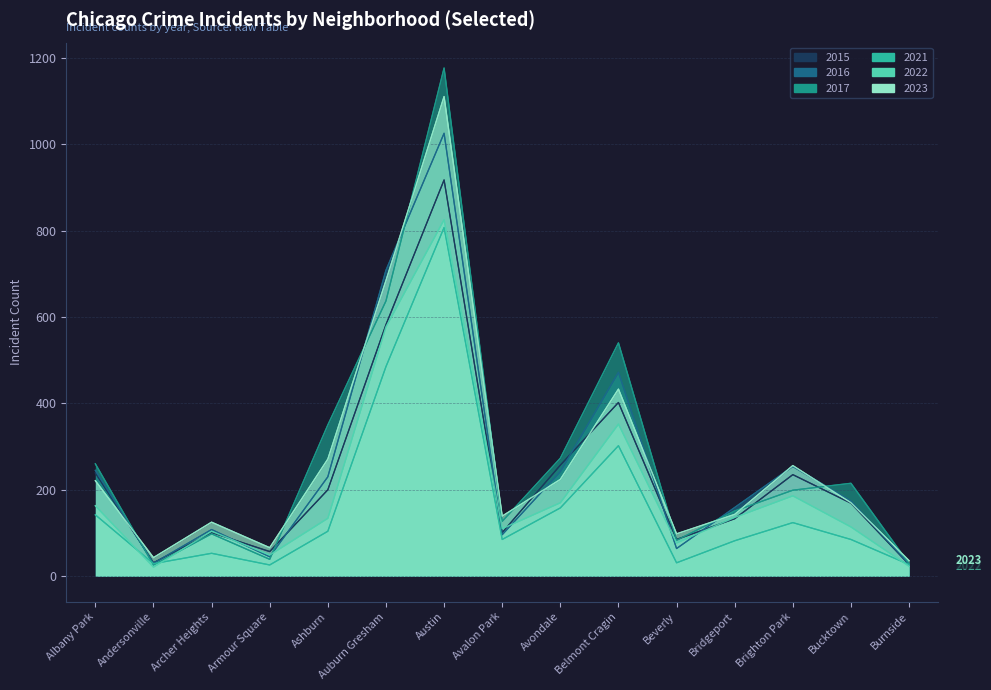

How many intersections are there between 2015 and 2022?

6